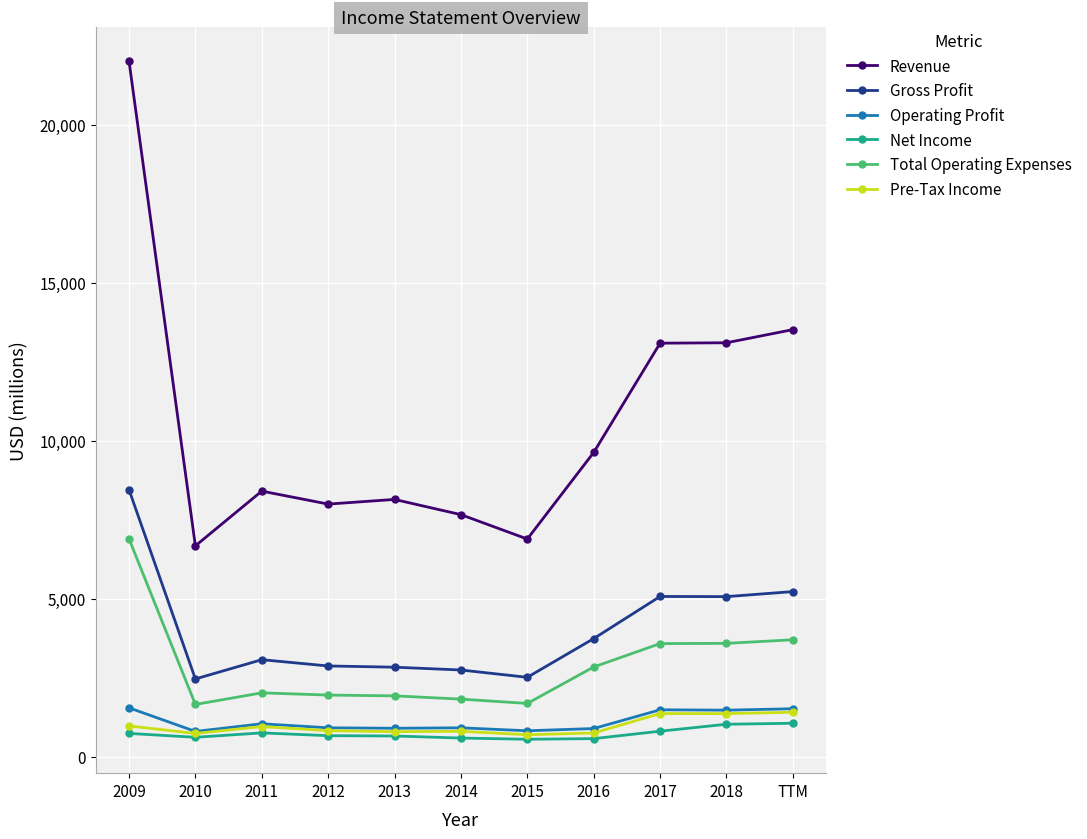

True or false: Total Operating Expenses has a value of 686 at 2014.

False